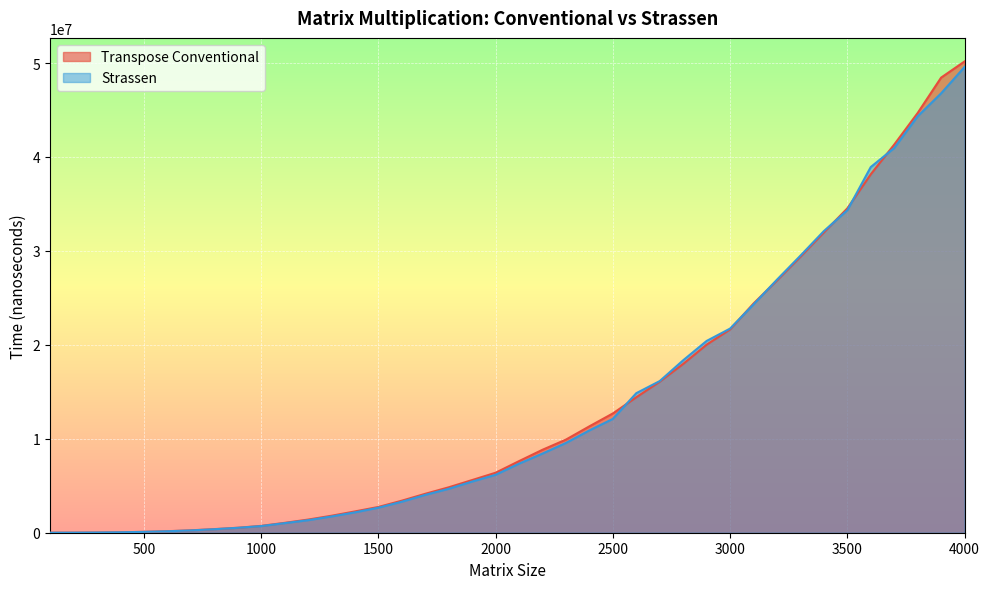

Reading right to left, what are all the values shown in this chart?

Transpose Conventional: 50170887	48450923	44684355	41322603	38158970	34530146	31968702	29383052	26853803	24399262	21643976	20021373	17970816	16080585	14420703	12696662	11324950	9912830	8829274	7621612	6384741	5607218	4832891	4142773	3409641	2740827	2264942	1804745	1397227	1049594	728522	526197	383990	256407	161525	92573	48767	22136	6282	866
Strassen: 49583174	46776635	44334295	40955109	38931702	34327158	32112793	29492673	26939399	24304082	21731780	20416740	18357767	16143443	14854620	12117729	10892655	9557286	8426570	7351584	6166153	5447566	4674920	4027726	3299315	2664953	2167601	1731175	1333368	1017723	707002	522697	372252	244133	155527	89996	46338	20210	6171	828